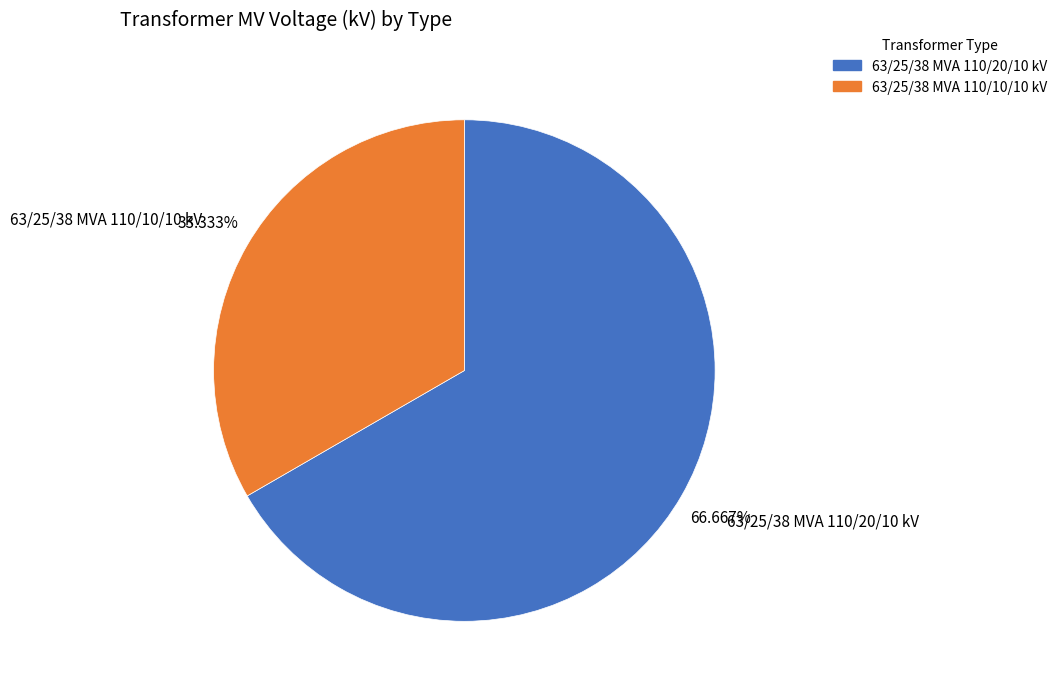

Which category has the biggest portion of the pie?

63/25/38 MVA 110/20/10 kV